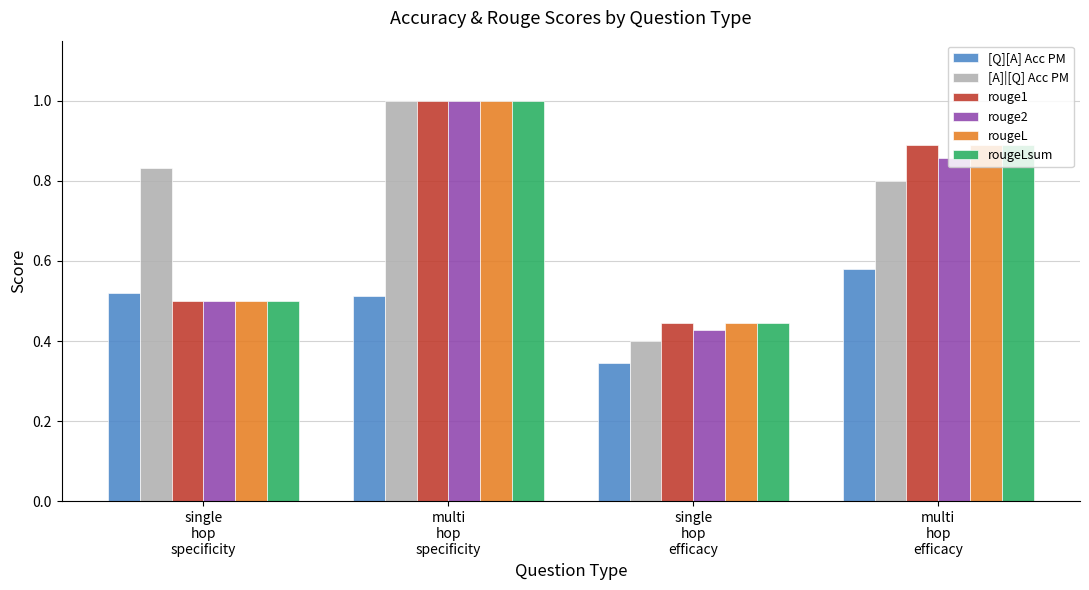

What is the label of the 4th bar from the right?

single
hop
specificity